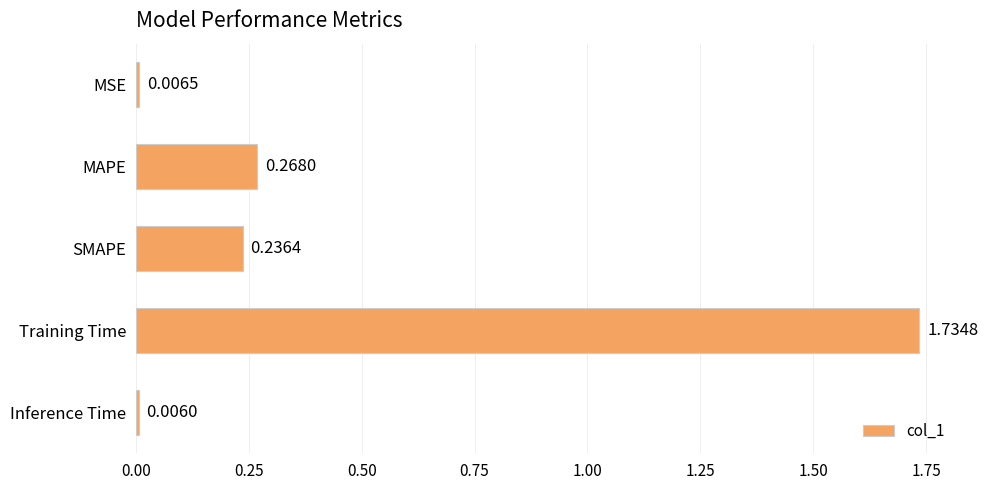

What is the sum of all values?

2.3